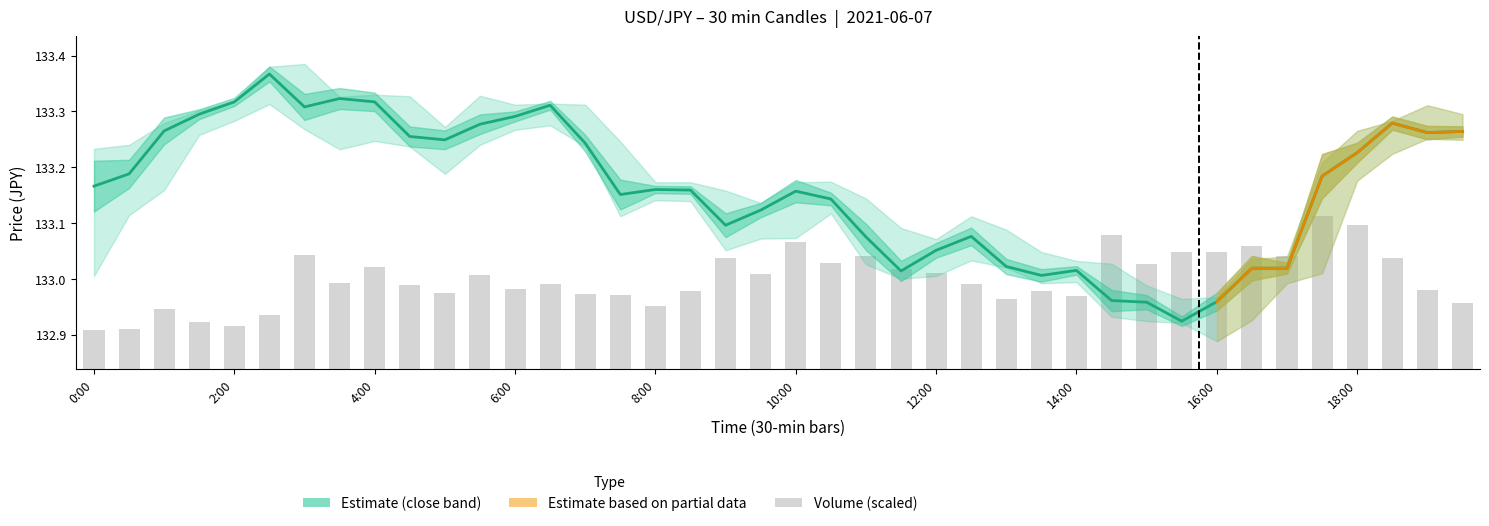

How many data points in close are less than 133?

4